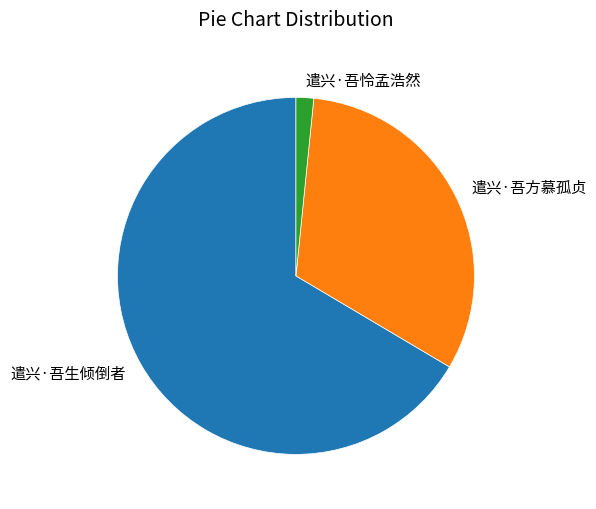

Is there any slice that represents more than half of the pie?

Yes